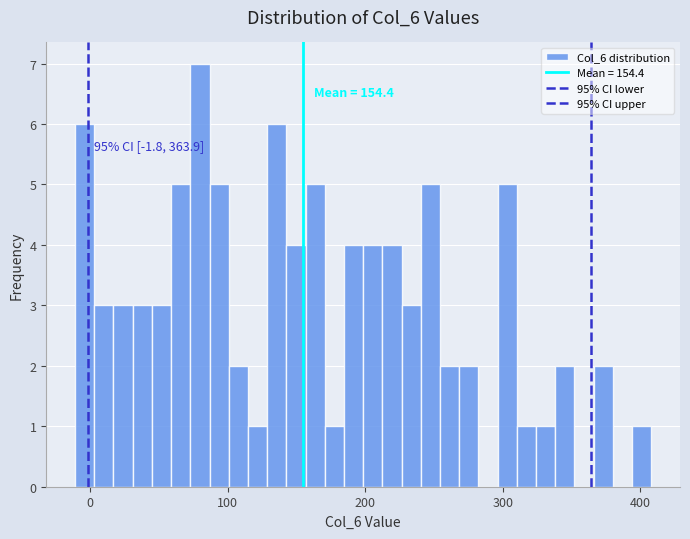

Read against the x-axis, roughly where is the centre of the tallest bar?

80